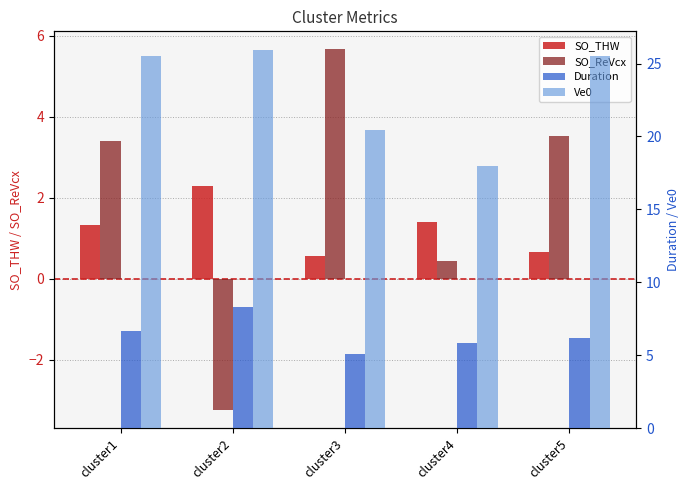

List the labels in order of Ve0 value, smallest first.

cluster4, cluster3, cluster5, cluster1, cluster2